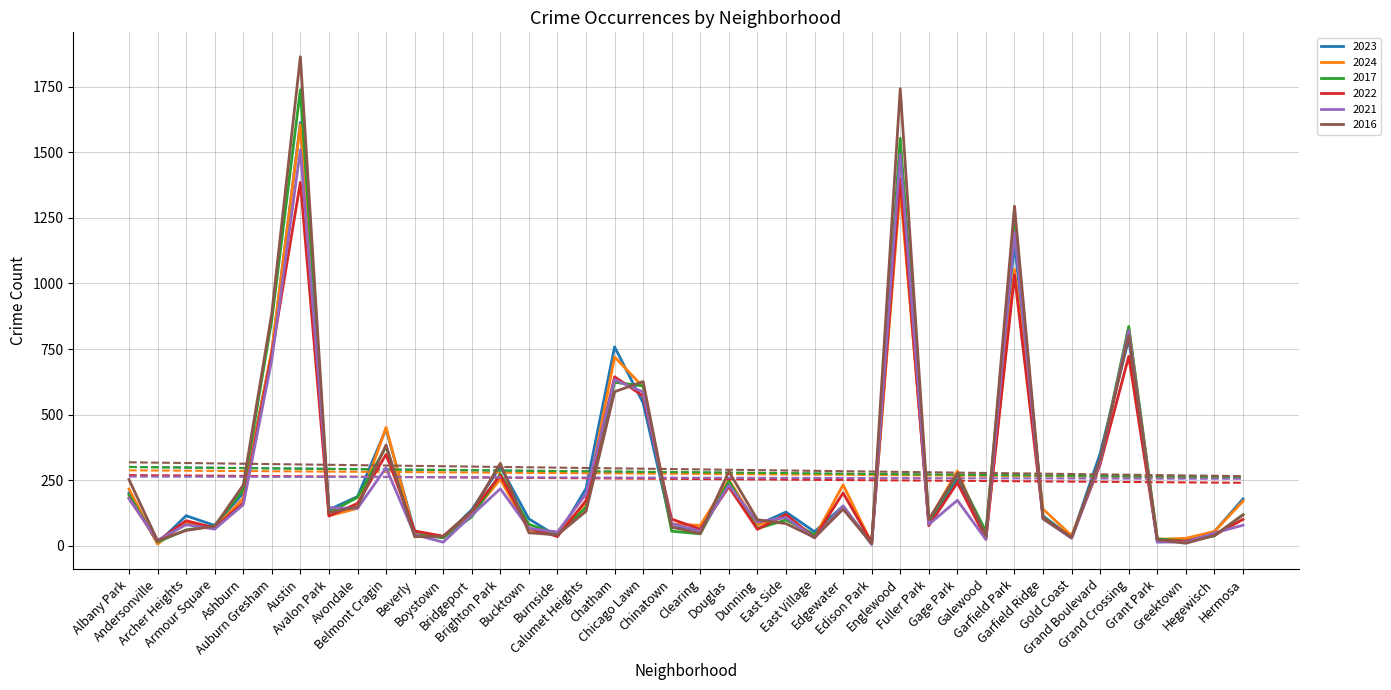

In 2017, how many points are lower than both neighbors (excluding endpoints)?

12